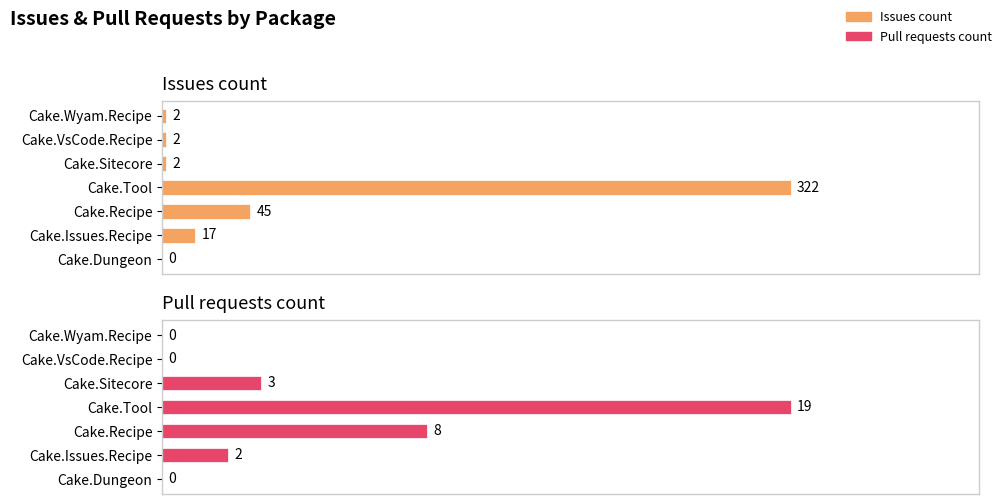

What is the value of the Pull requests count bar at the 4th from the left?

19